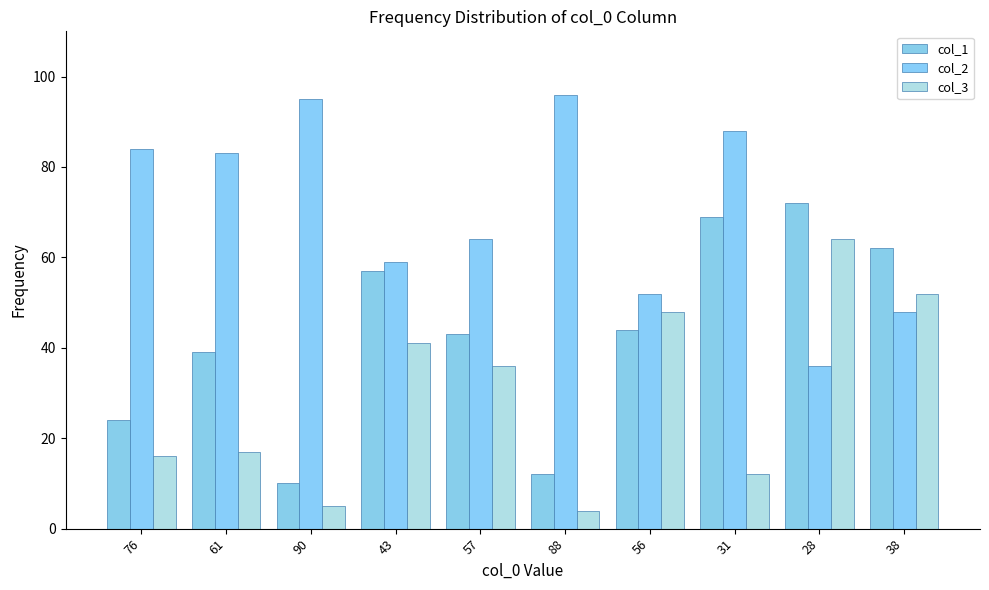

Read the col_1 value at 38, to the nearest 5.

60